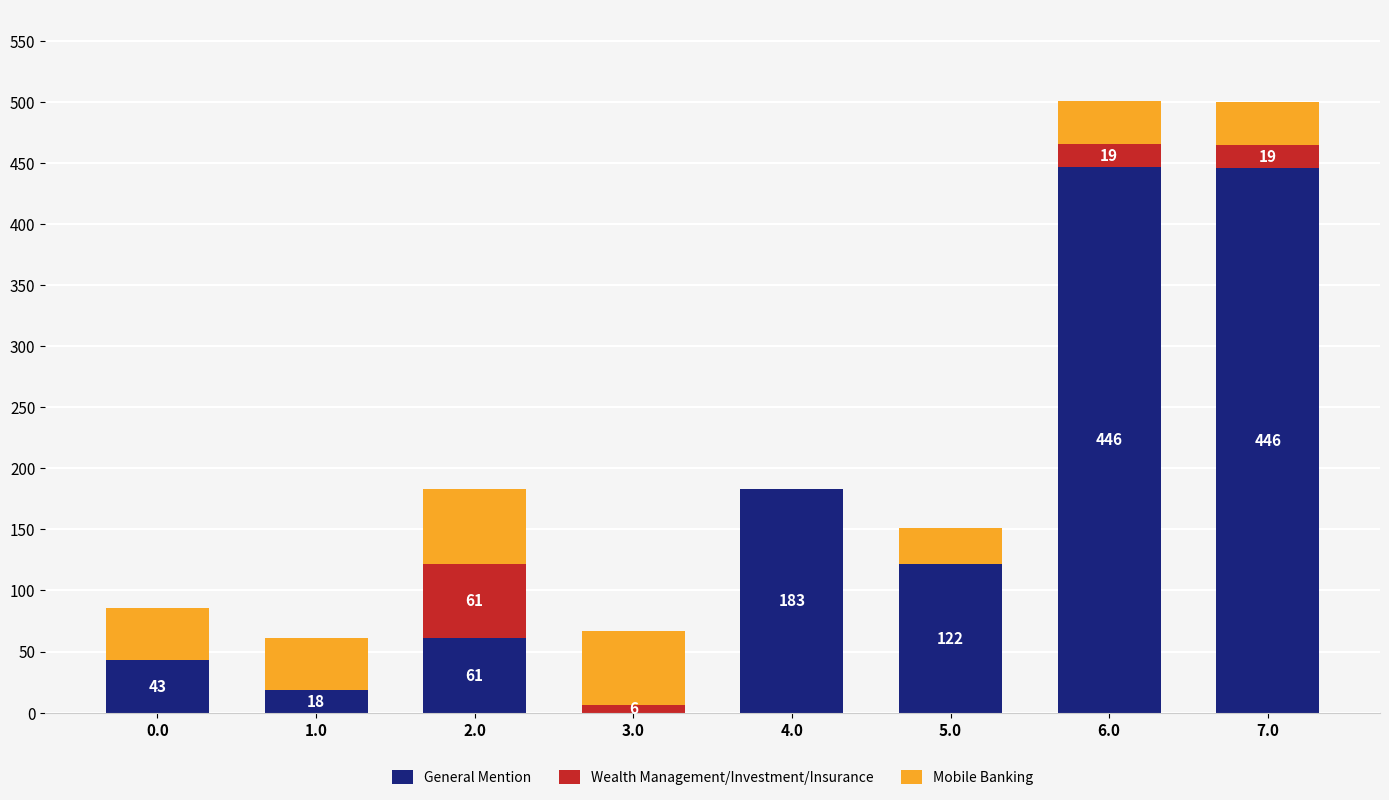

At which category is the sum across all series the highest?

6.0